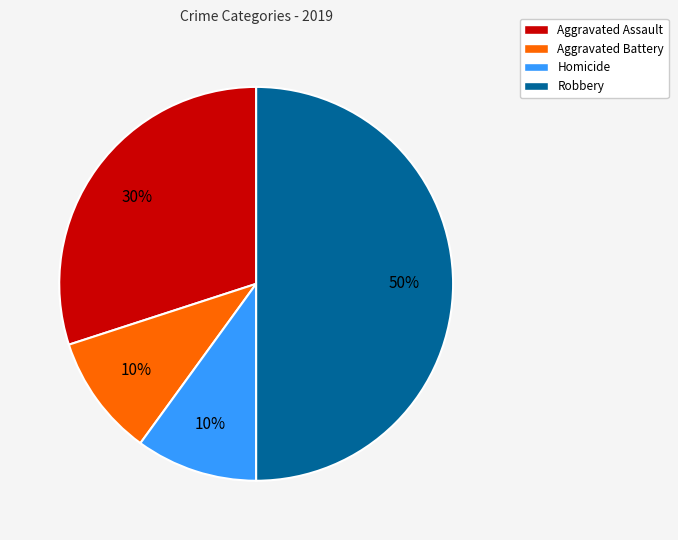

To the nearest percent, what is the average slice percentage?

25%